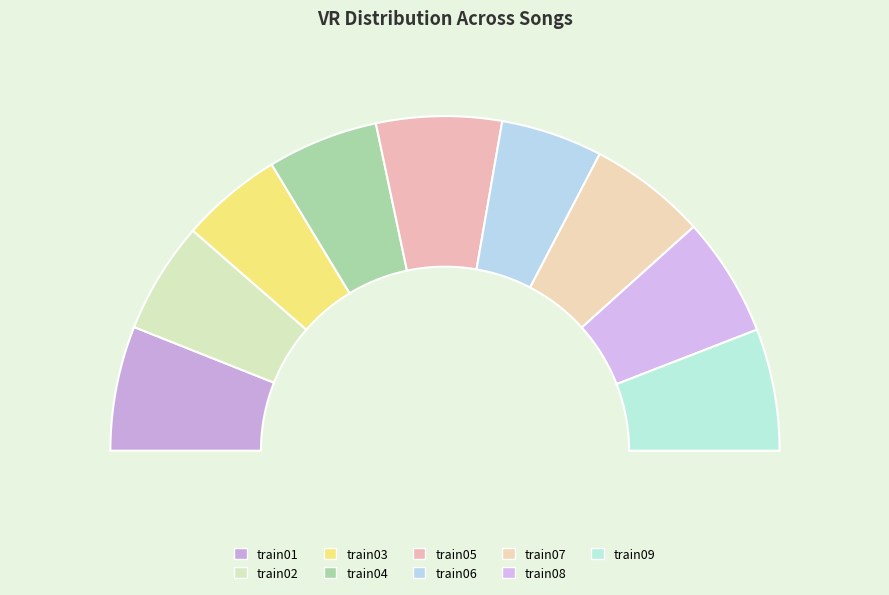

Does train09 represent more than half of the total?

No